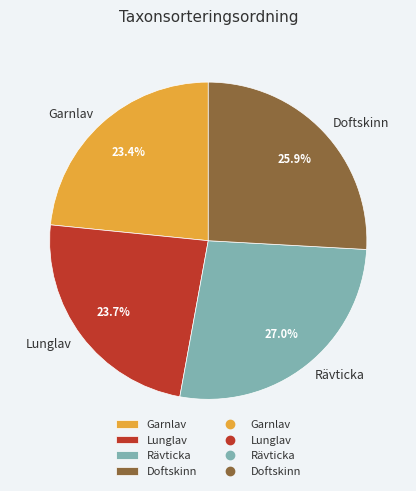

To the nearest percent, what percentage of the pie is Garnlav?

23%